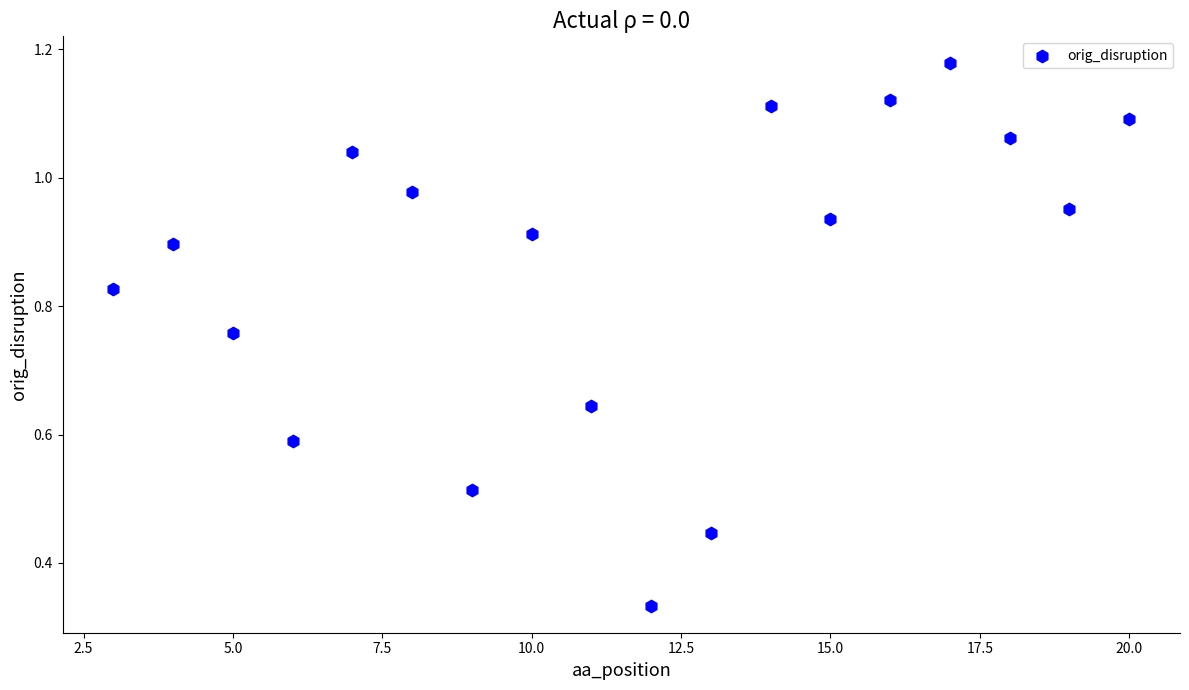

What is the range of X values (max minus min)?

17.0